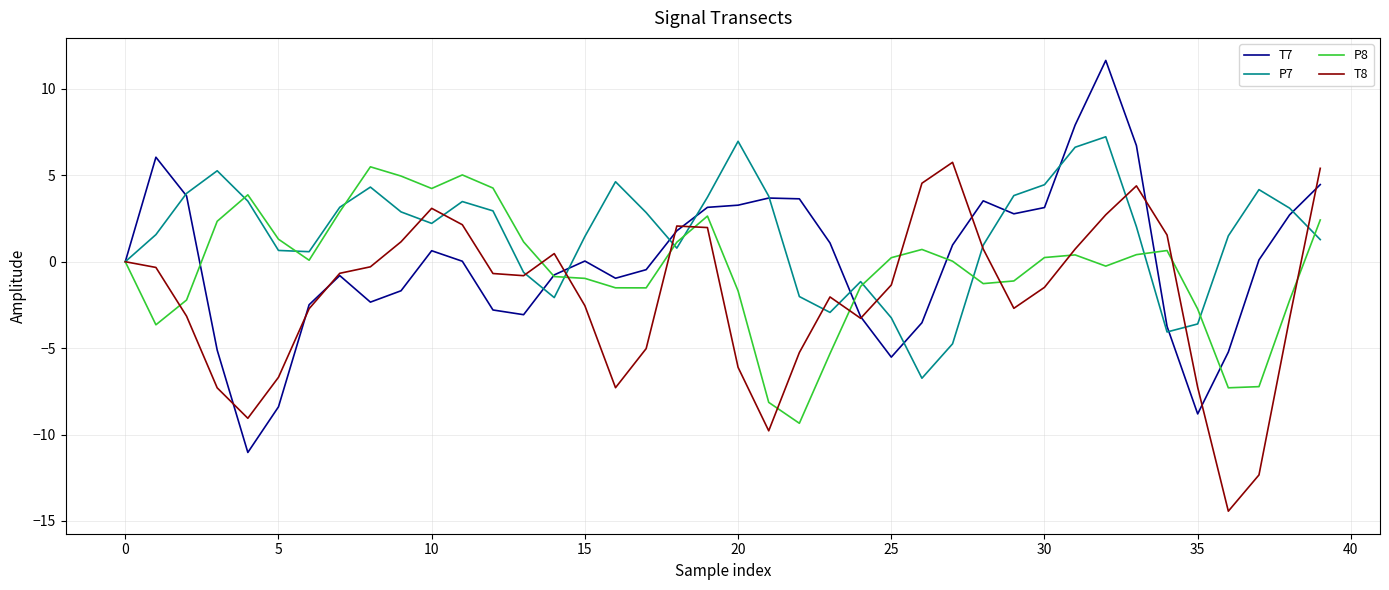

Which series has the largest total across all categories?

P7